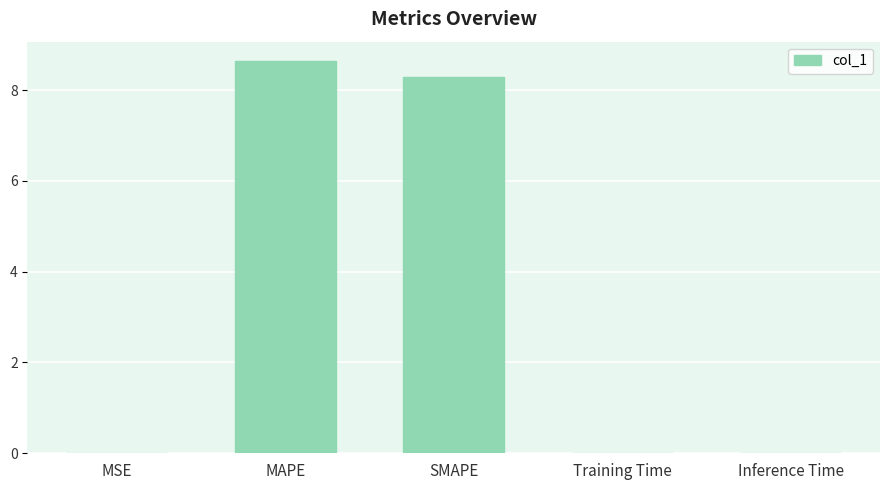

What is the sum of all values?

16.9